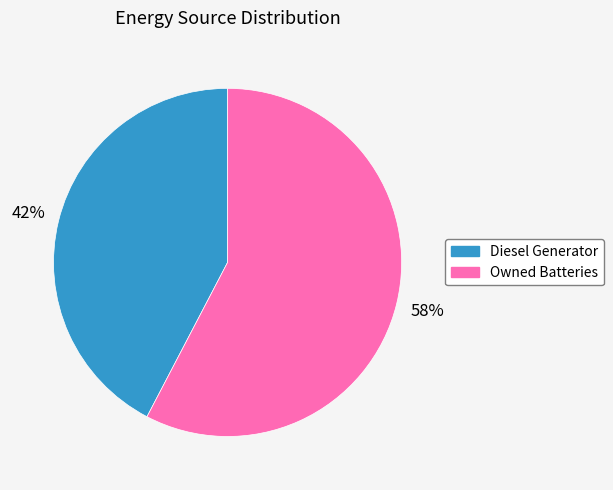

How many segments does this pie chart have?

2